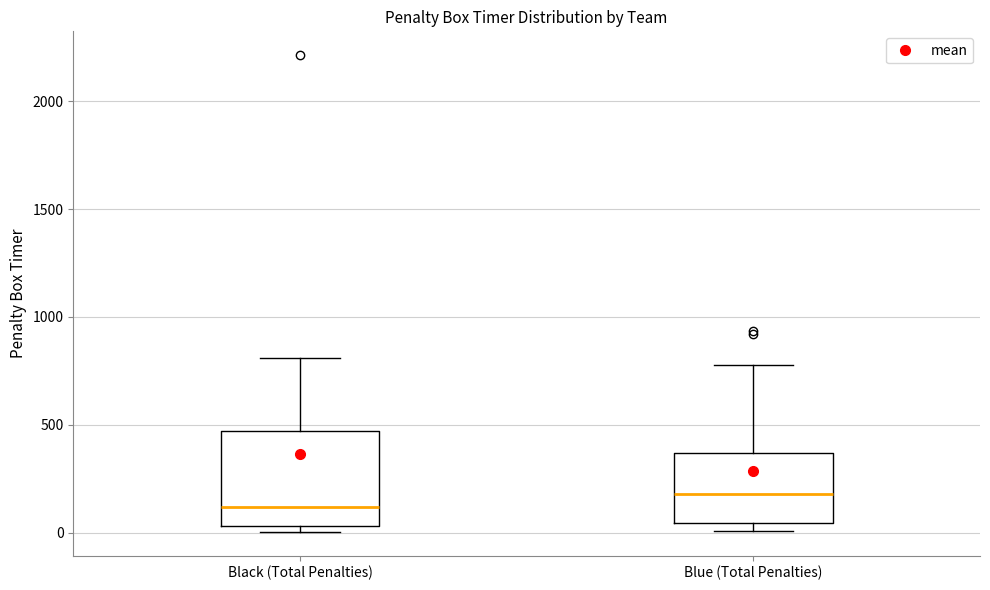

Which box's median line is the lowest?

Black (Total Penalties)